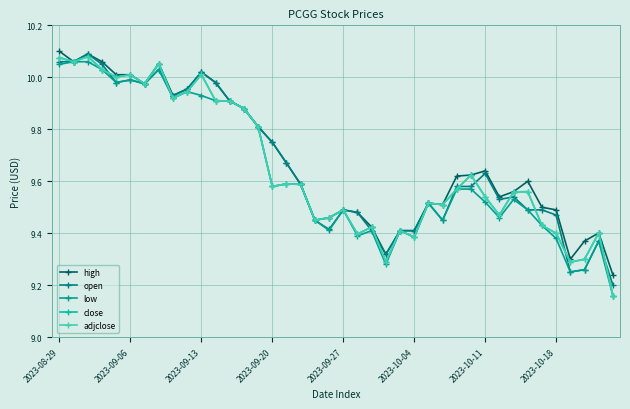

Does the chart have visible grid lines?

Yes